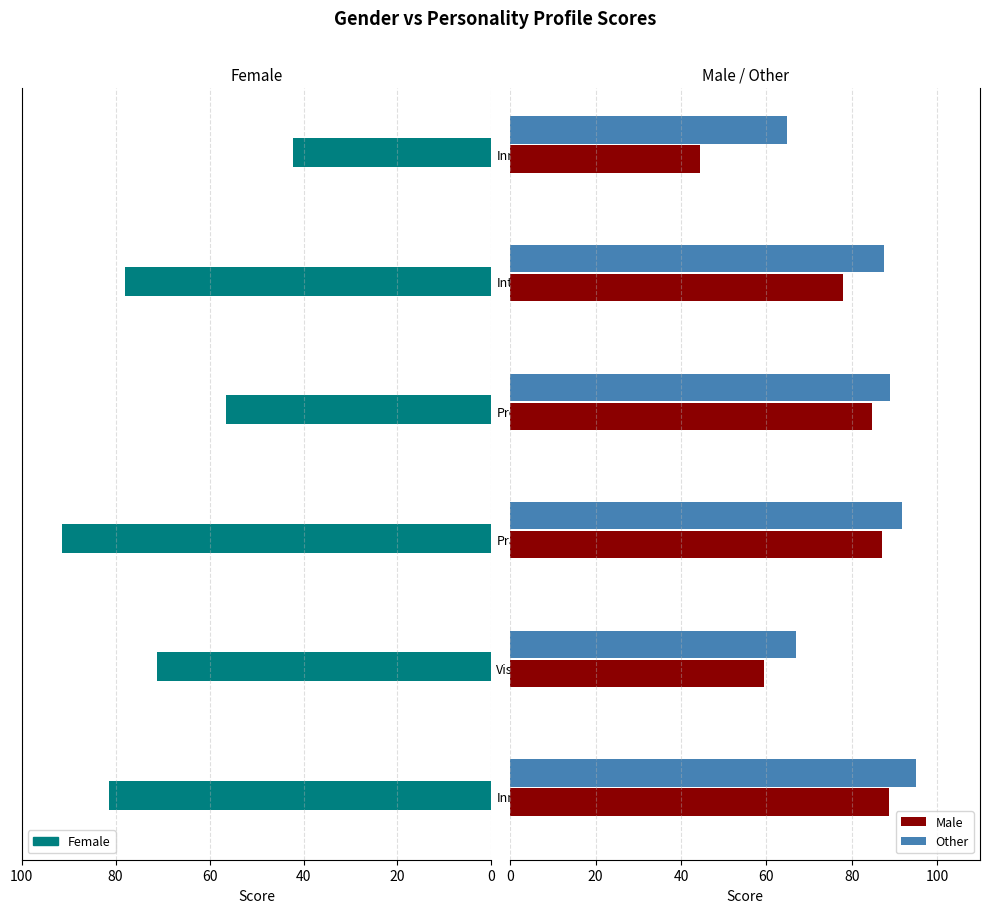

How many groups of bars are there?

6